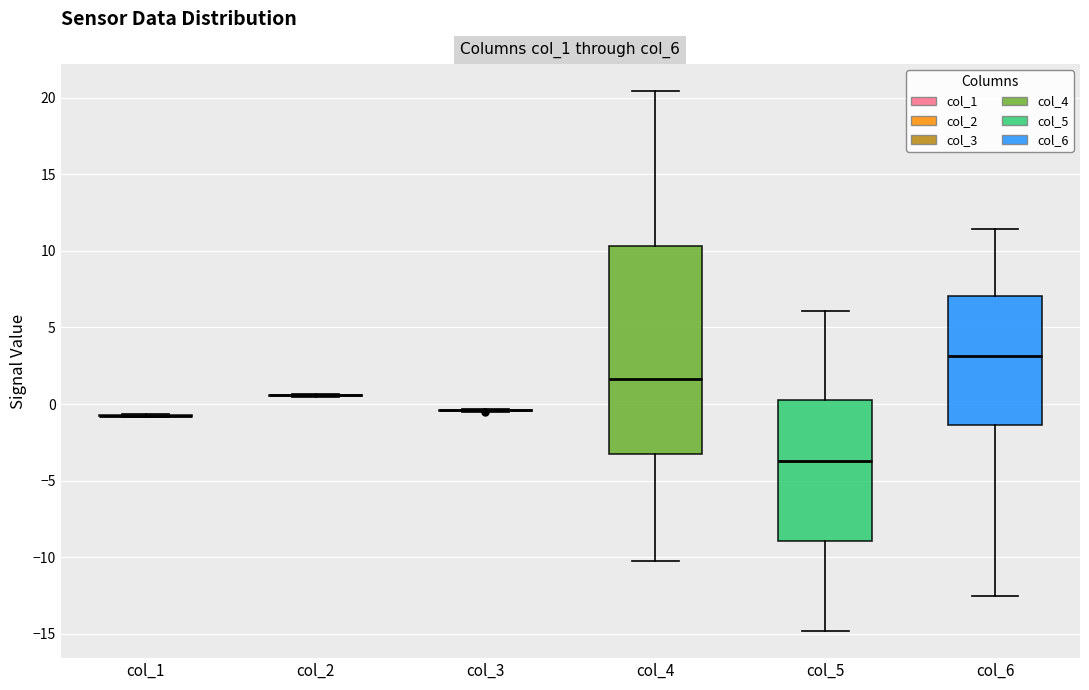

Reading left to right, transcribe this box plot: for each box, give where its median line is, the range the box spans, and where its two whiskers end, as read against the y-axis. The values are not printed on the chart, so give them approximately, as read against the axis.

col_1: box collapsed to a line at -1.0, whiskers -1.0 to -0.5
col_2: box collapsed to a line at 0.5, whiskers 0.5 to 0.5
col_3: box collapsed to a line at -0.5, whiskers -0.5 to -0.5
col_4: median 1.5, box -3.5 to 10.5, whiskers -10.5 to 20.5
col_5: median -3.5, box -9.0 to 0.5, whiskers -15.0 to 6.0
col_6: median 3.0, box -1.5 to 7.0, whiskers -12.5 to 11.5